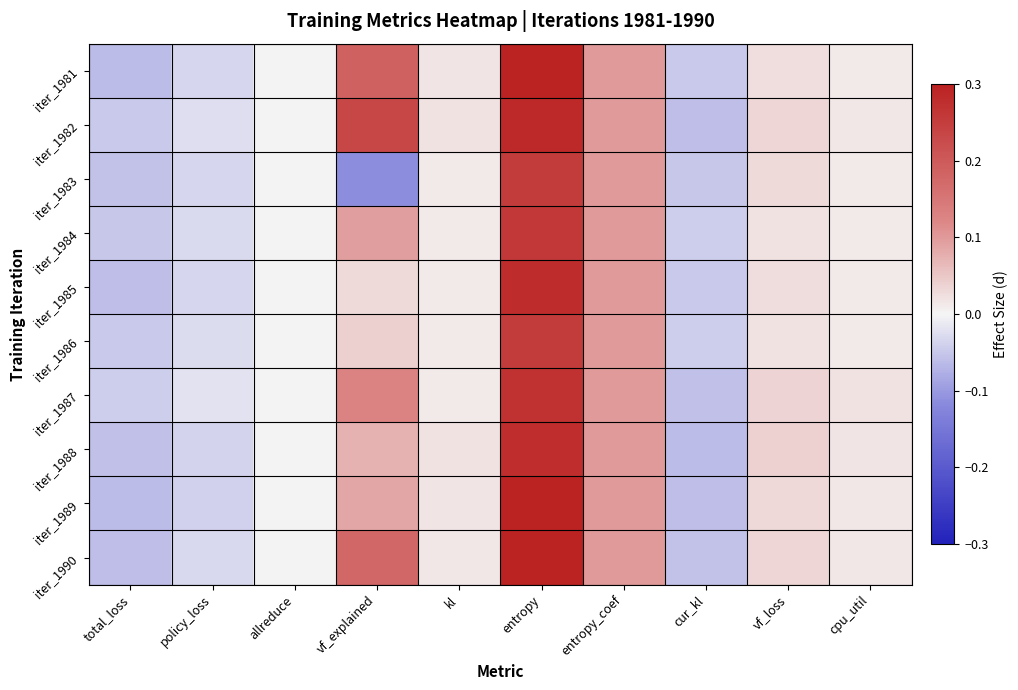

What is the total value across all series at policy_loss?

-0.3